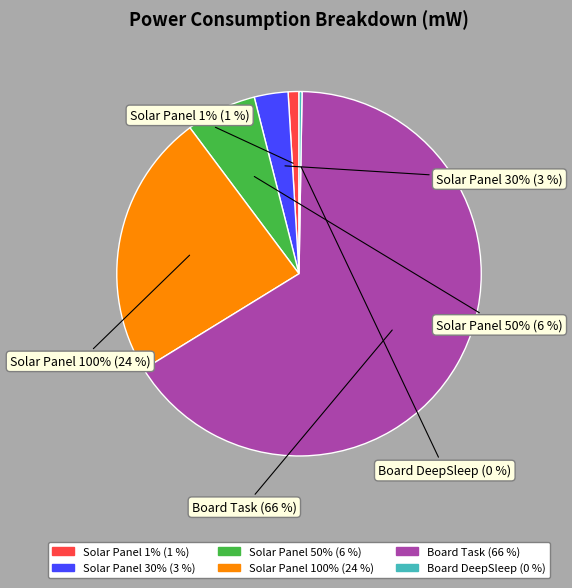

To the nearest percent, what is the combined percentage of Board Task and Solar Panel 100%?

90%